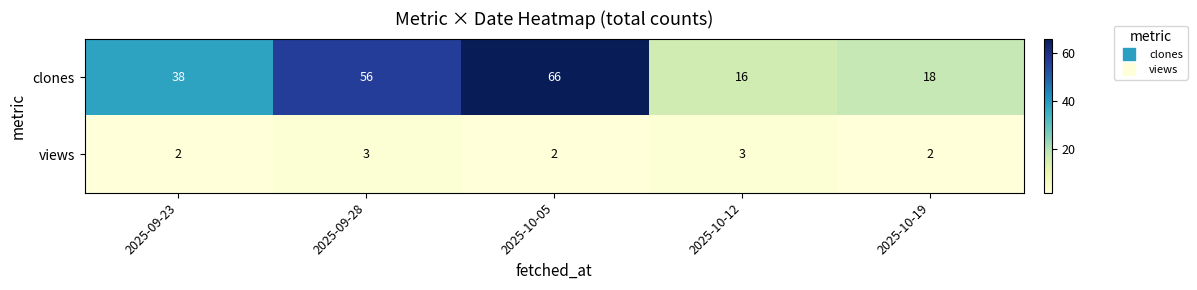

What is the greatest value displayed?

66